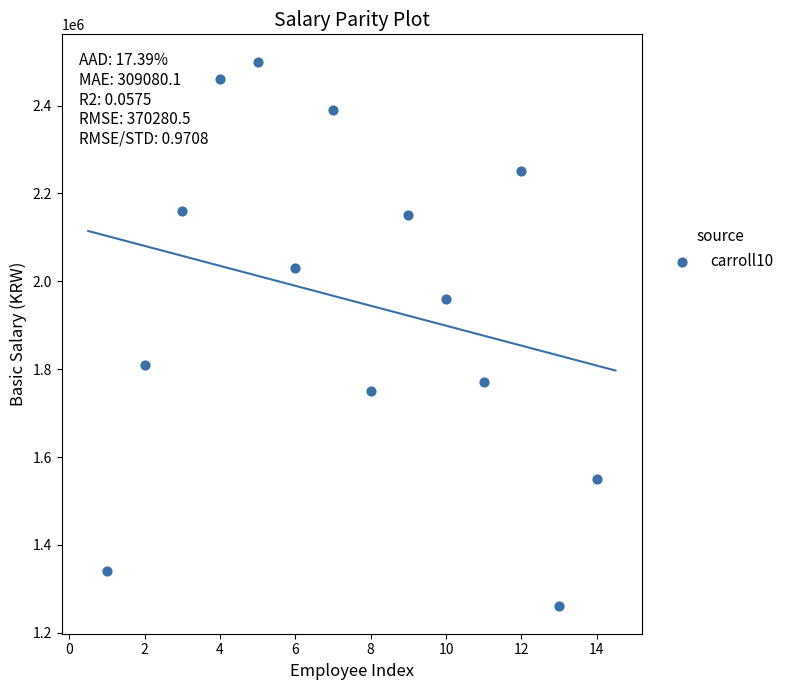

What is the range of X values (max minus min)?

13